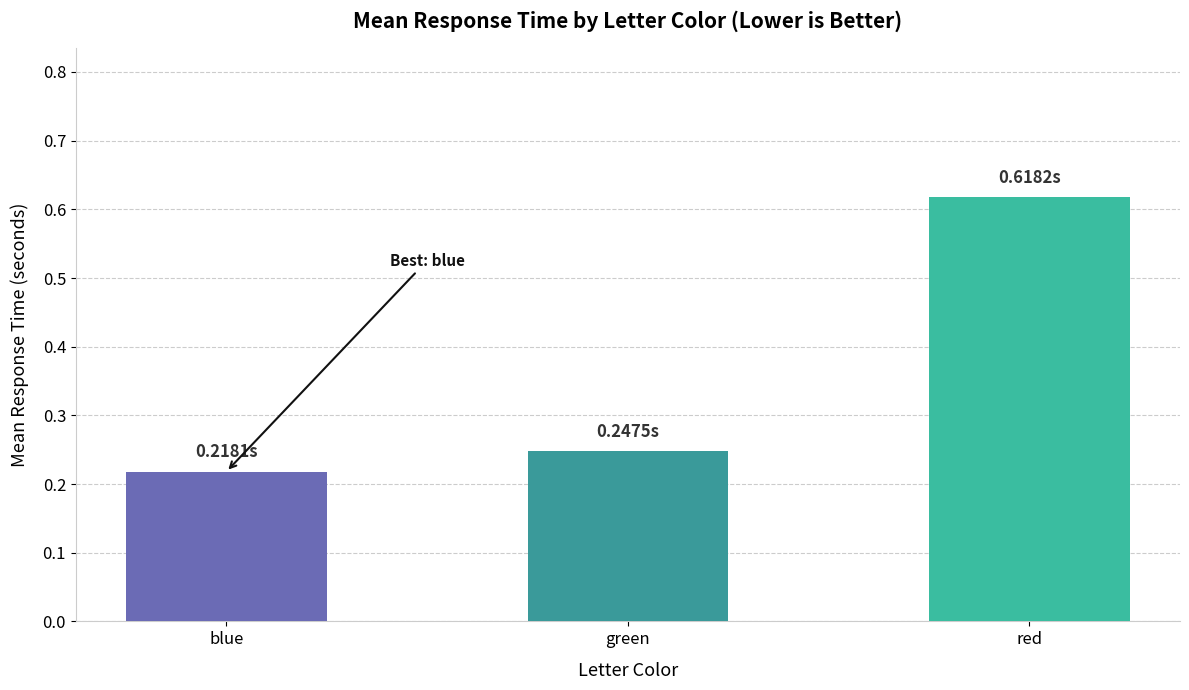

What is the label of the 3rd bar from the right?

blue